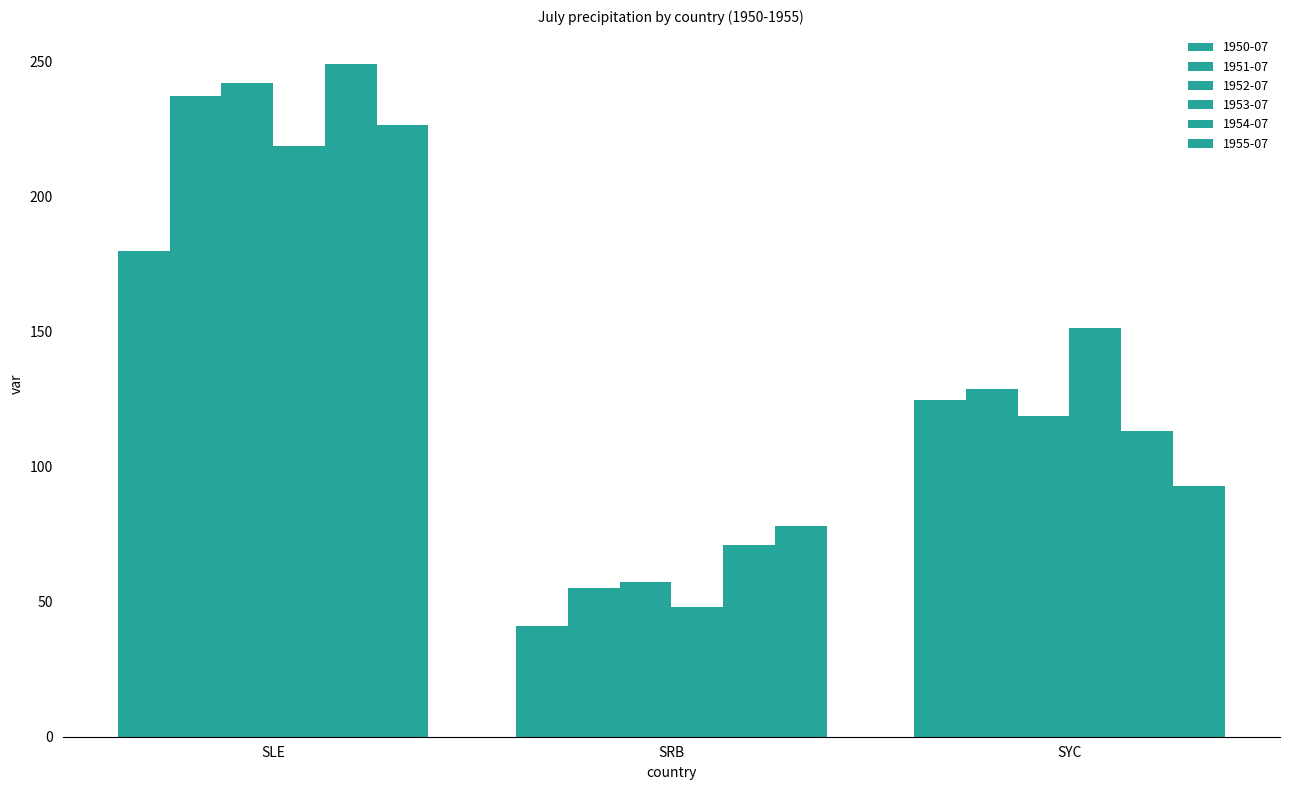

How many distinct data groups are displayed?

6